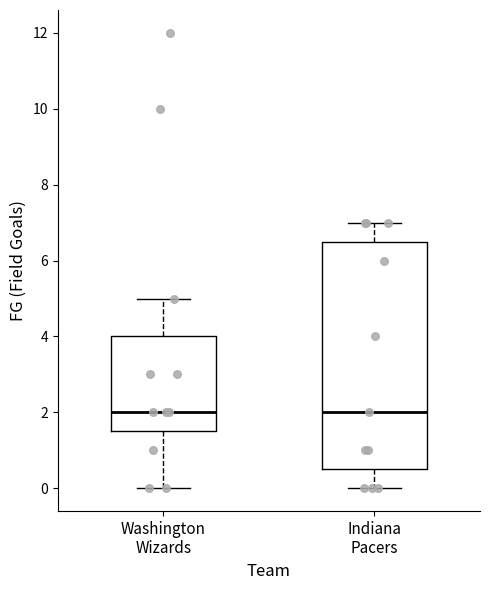

Where does the median line of the box for Washington Wizards sit on the y-axis? The values are not printed on the chart, so give them approximately, as read against the axis.

2.0